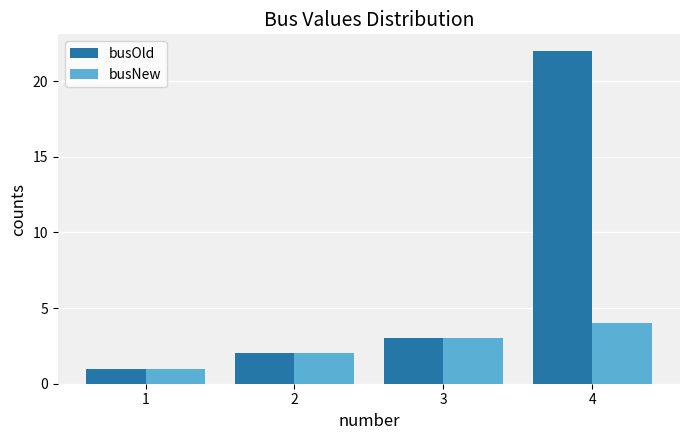

List the labels in order of busNew value, smallest first.

1, 2, 3, 4